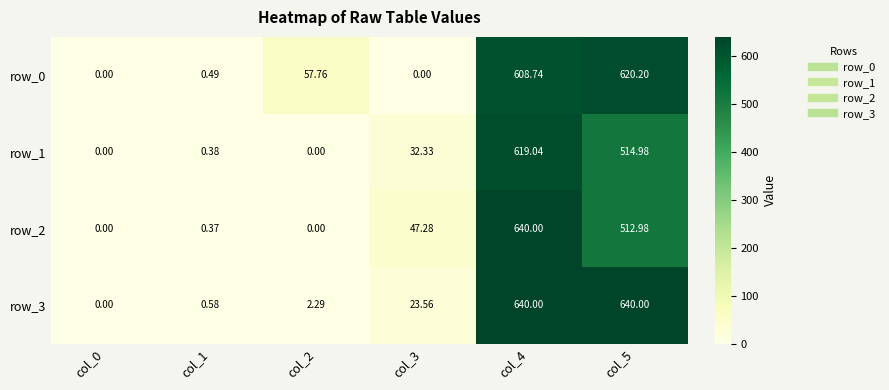

True or false: row_0 has a value of 608.7 at col_4.

True